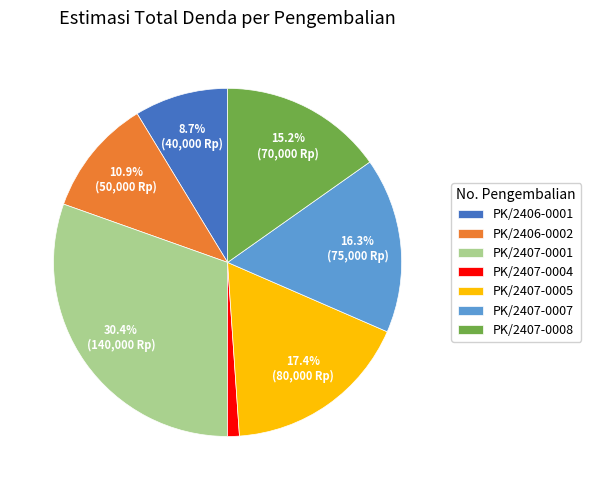

Is there any slice that represents more than half of the pie?

No